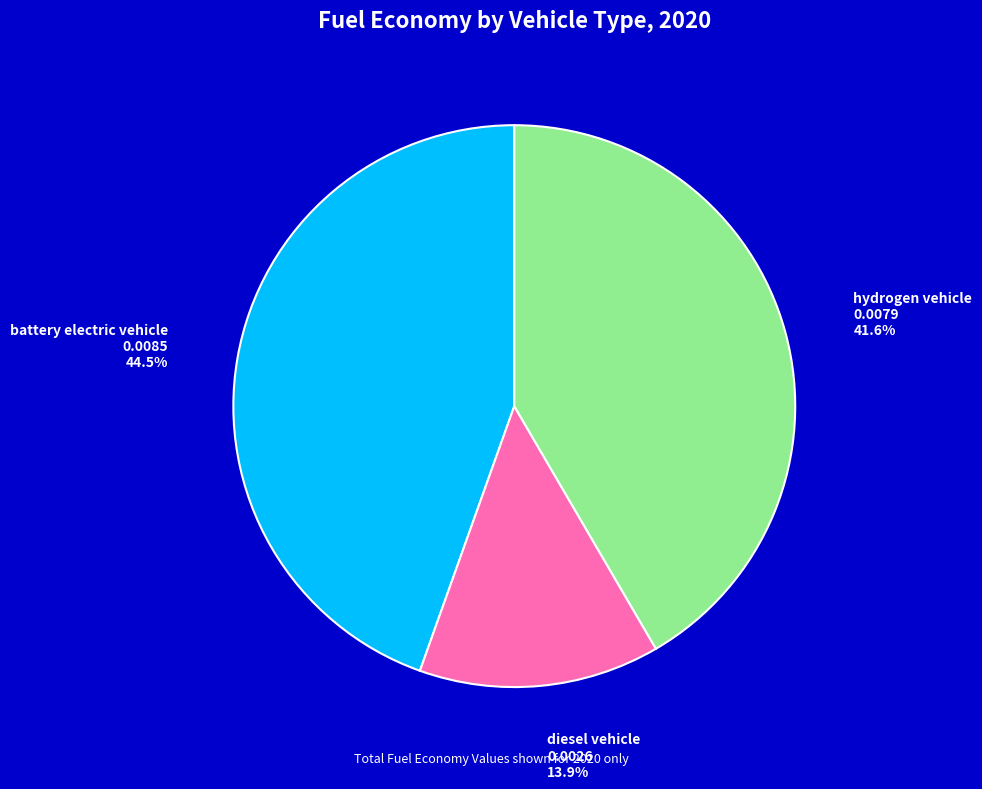

To the nearest percent, what is the average slice percentage?

33%